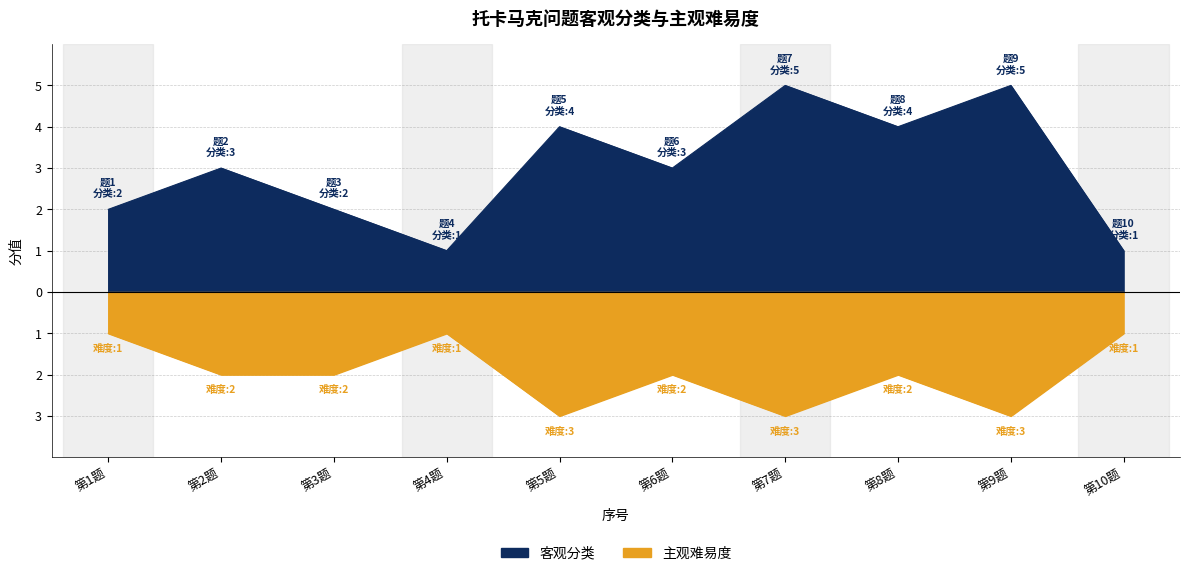

What is the difference between the maximum and second lowest values in the 主观难易度 series?

2